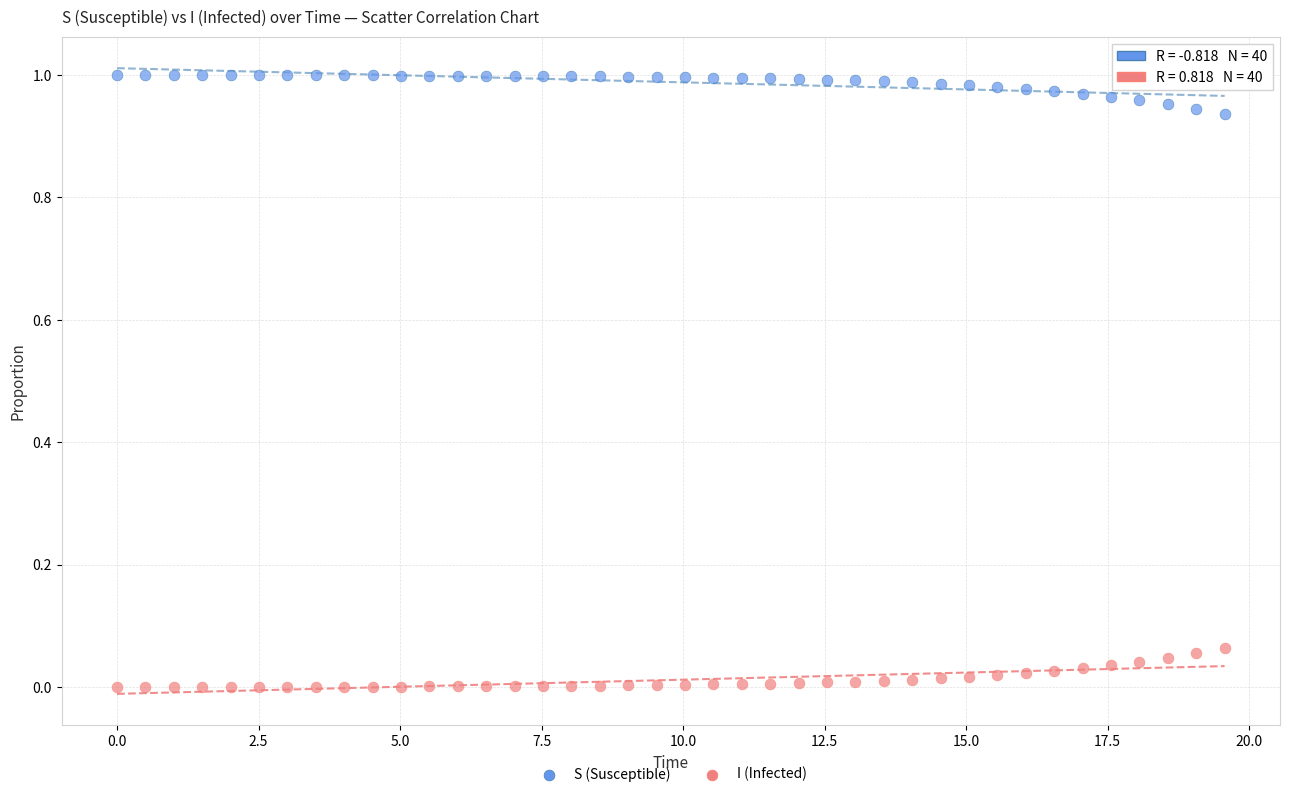

What is the X range (max minus min) for the scatter plot?

19.6